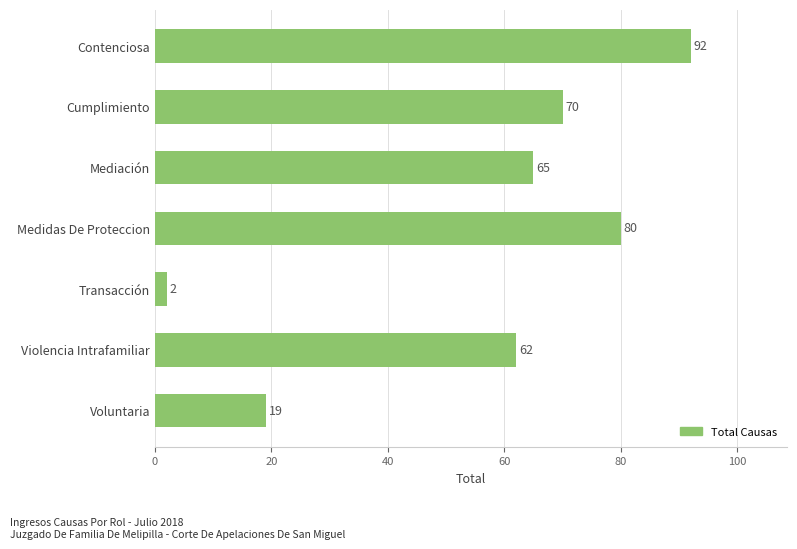

How many values are below 65?

3